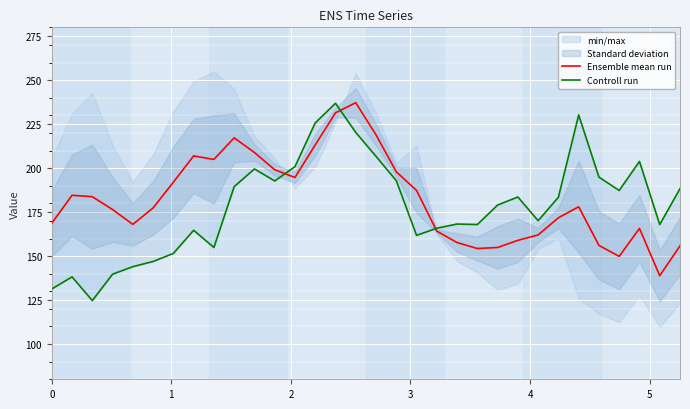

What is the highest value of the Ensemble mean run series?

237.2